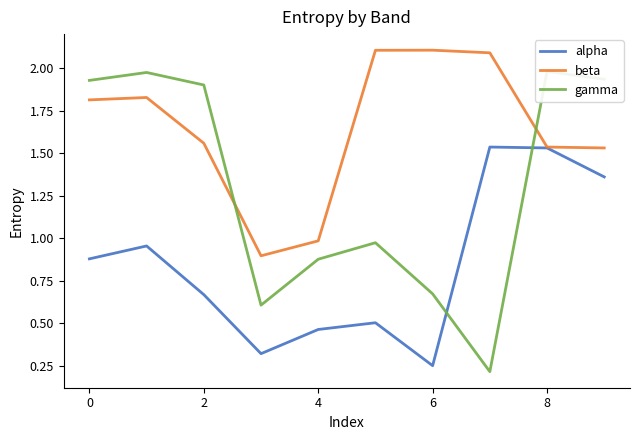

True or false: beta has a value of 3.7 at 8.

False